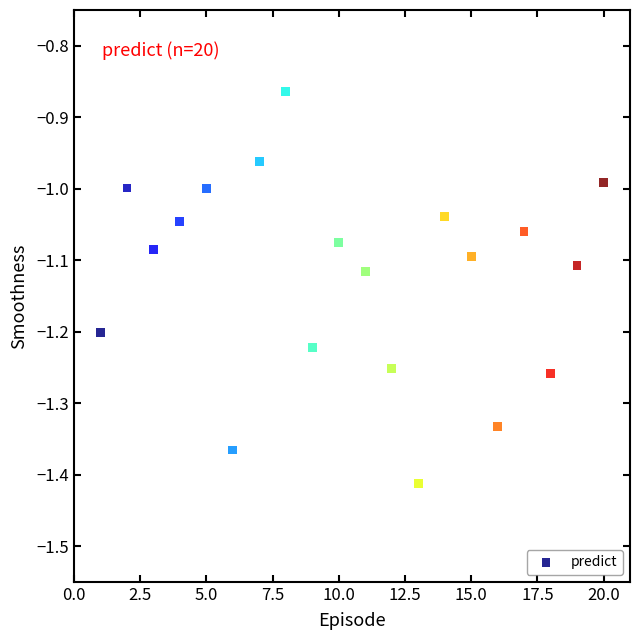

What is the range of X values (max minus min)?

19.0